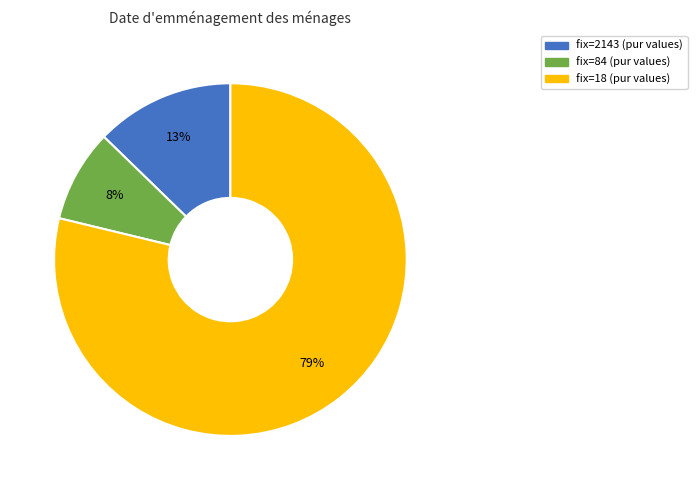

To the nearest percent, what is the combined percentage of fix=84 (pur values) and fix=2143 (pur values)?

21%